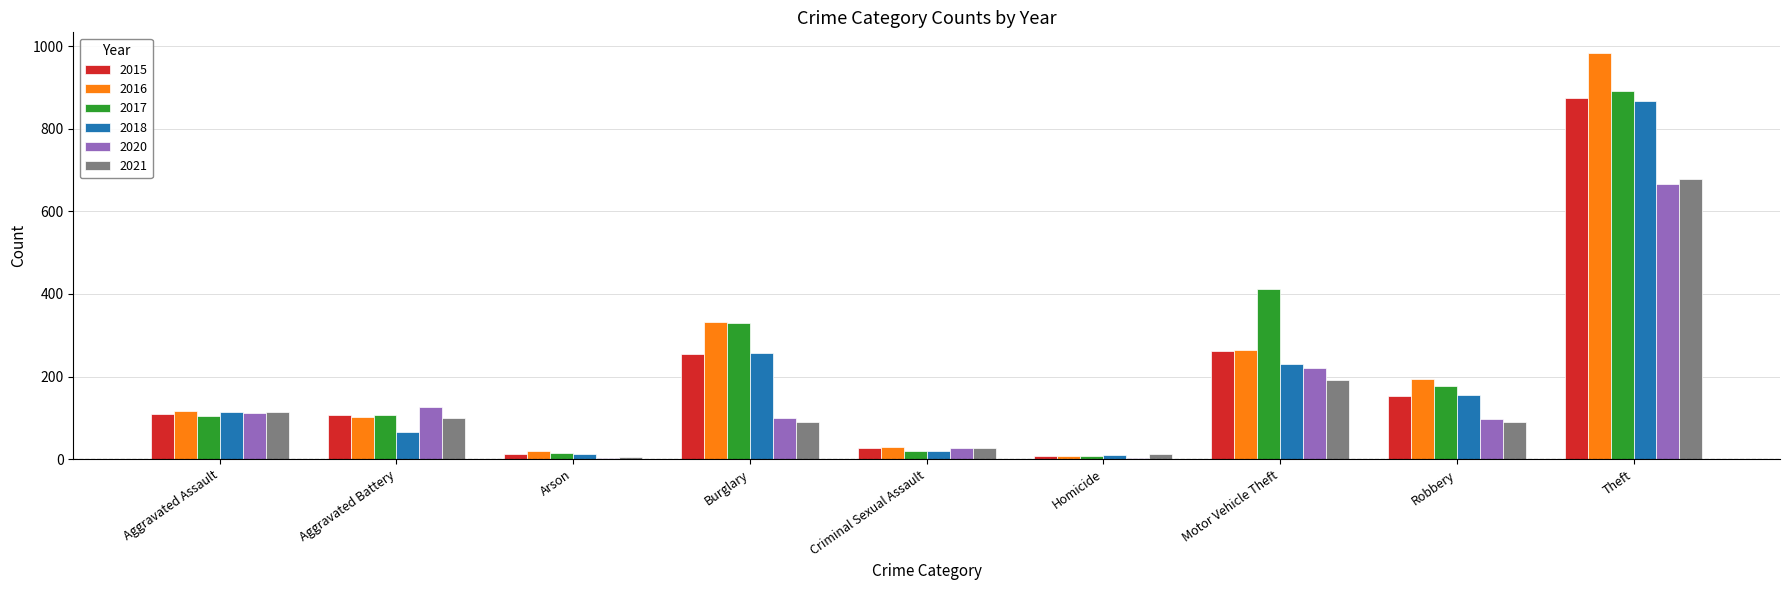

Which label corresponds to the largest value in the chart?

Theft